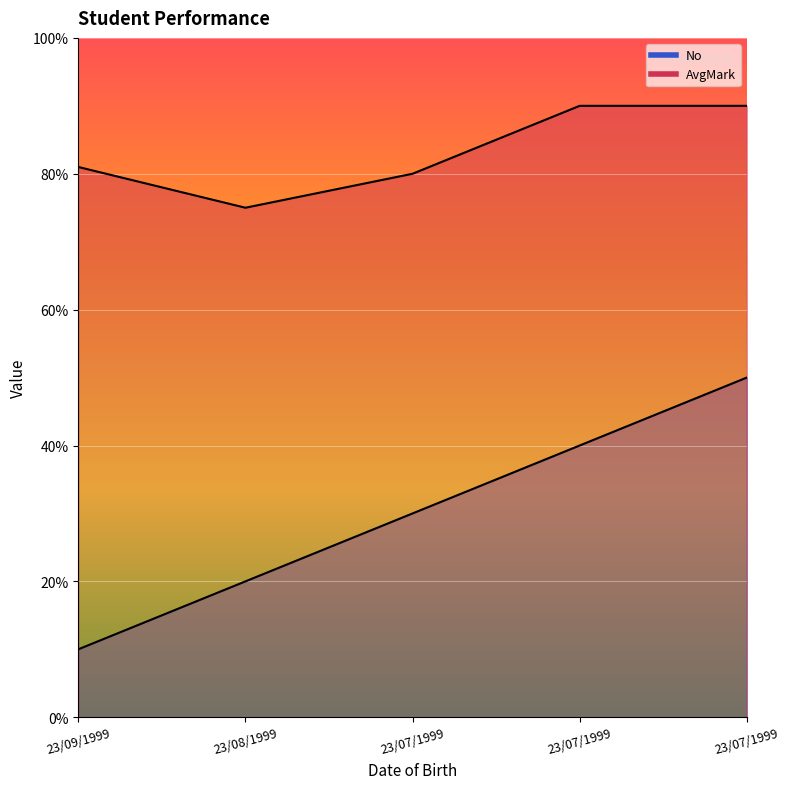

At which label is No closest to 3?

23/07/1999